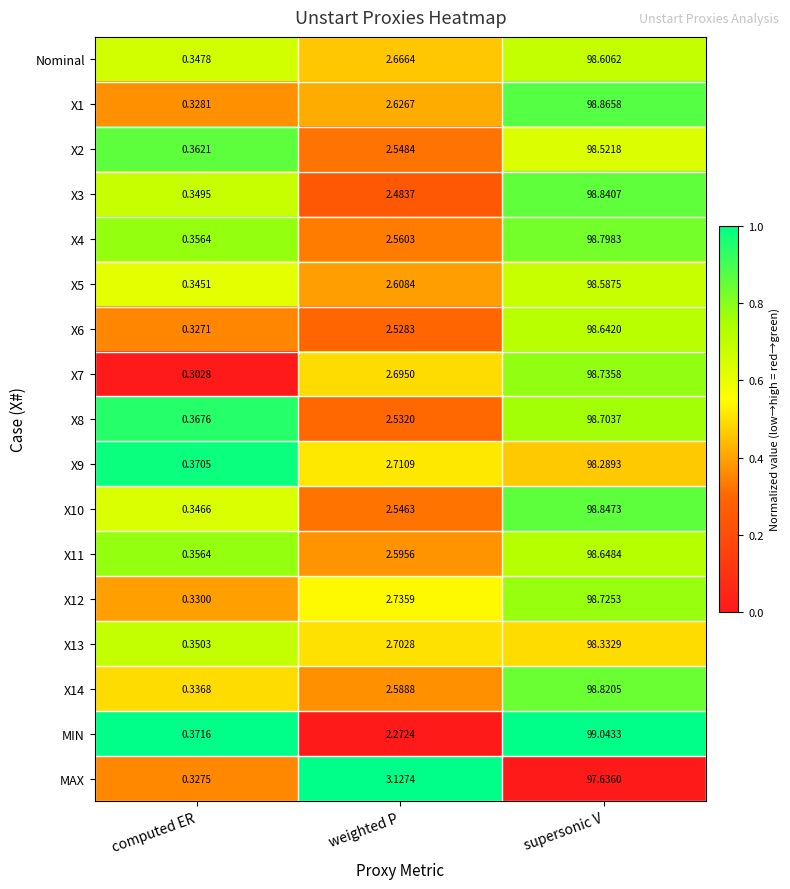

Which series has the largest range (max minus min)?

MIN